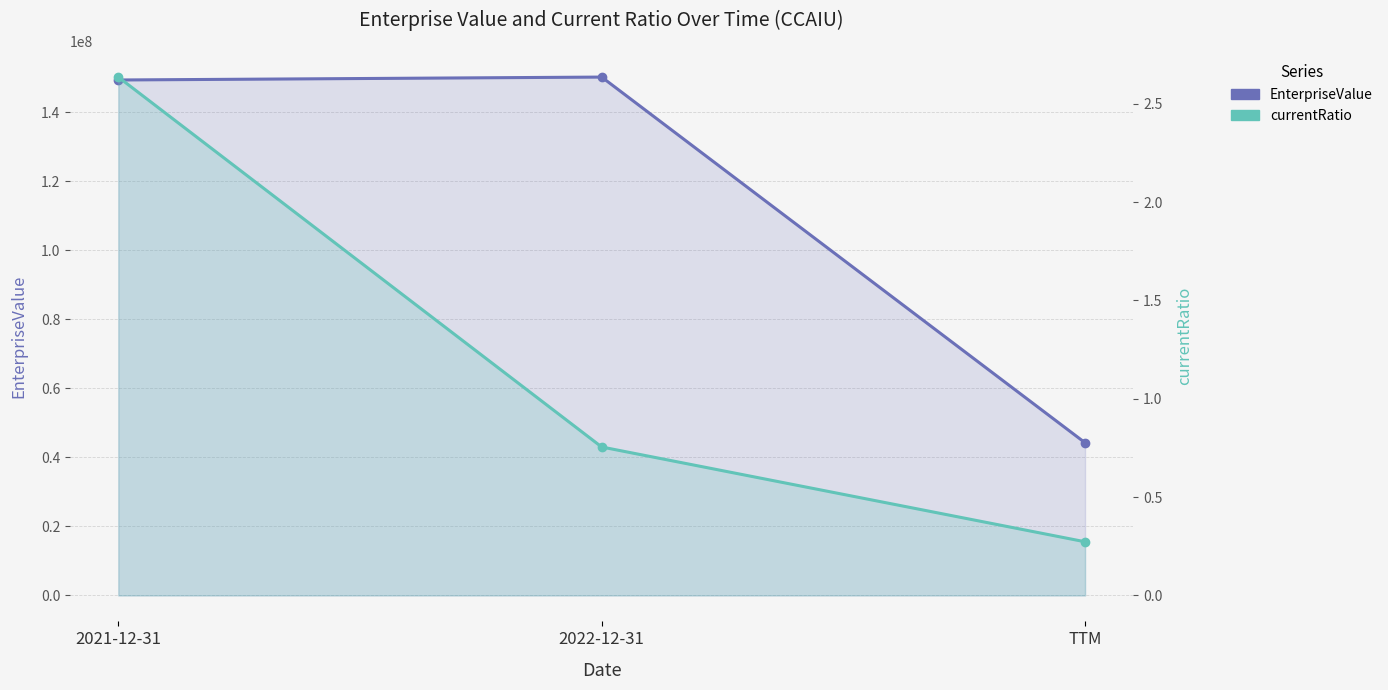

Which series has the largest range (max minus min)?

EnterpriseValue